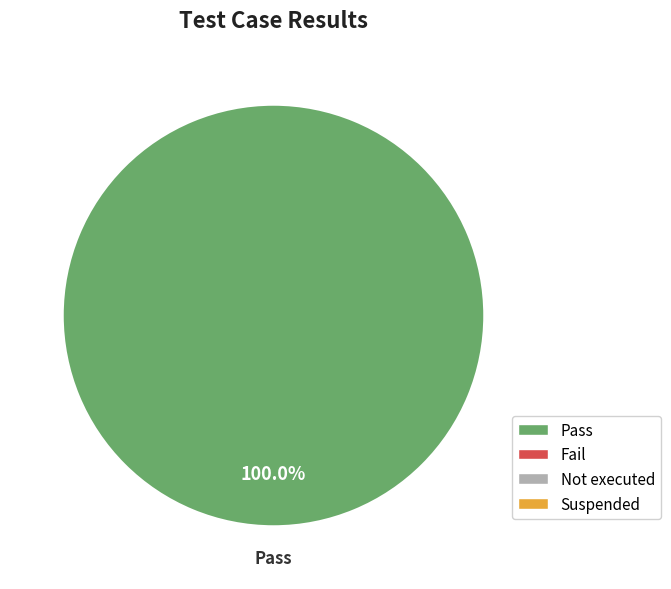

Count the number of slices in the pie.

1